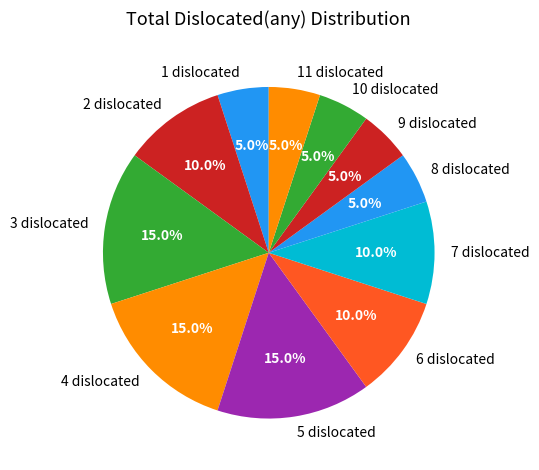

Does 7 dislocated account for over 50% of the chart?

No